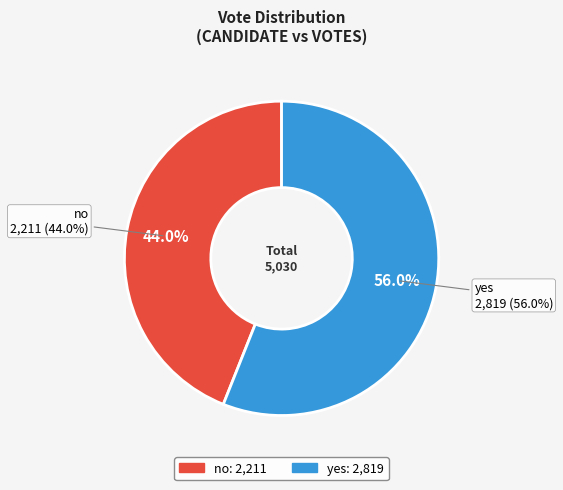

To the nearest percent, what percentage of the pie is no?

44%